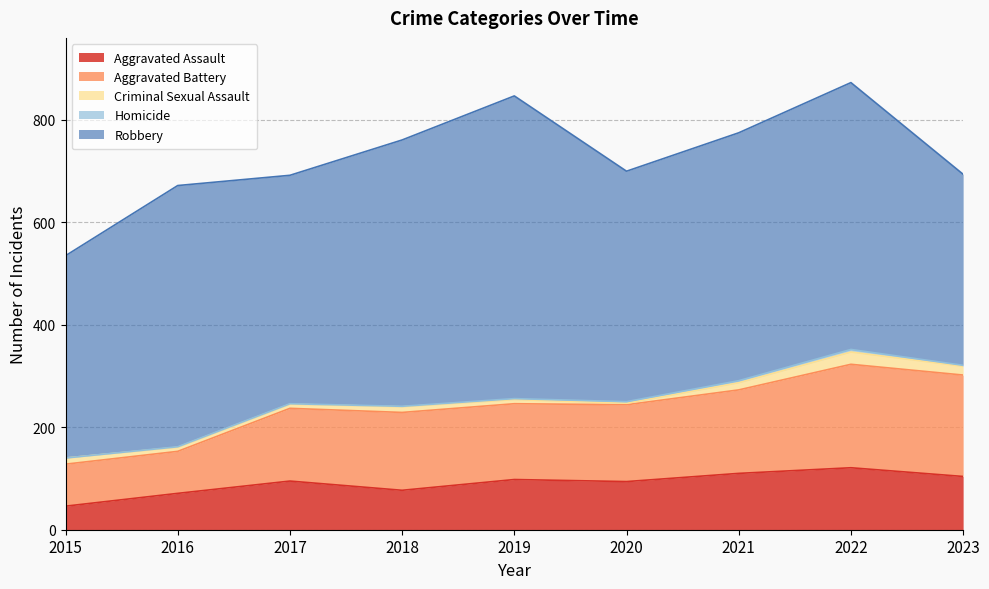

What are all the series names shown in the legend?

Aggravated Assault, Aggravated Battery, Criminal Sexual Assault, Homicide, Robbery